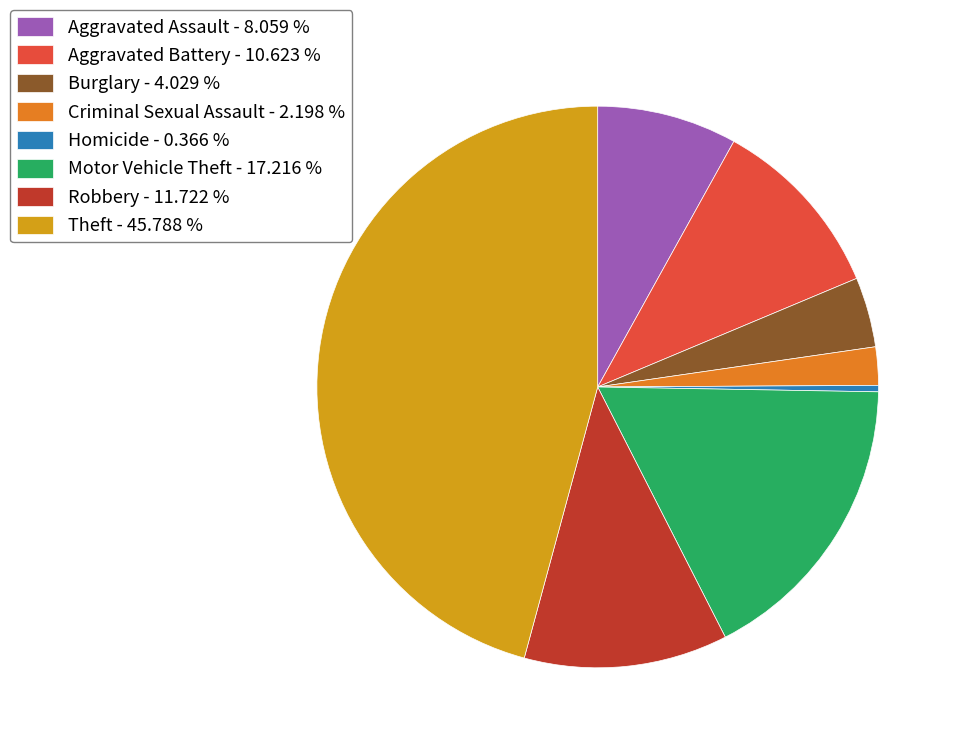

Do Theft - 45.788 % and Motor Vehicle Theft - 17.216 % together represent more than half of the pie?

Yes